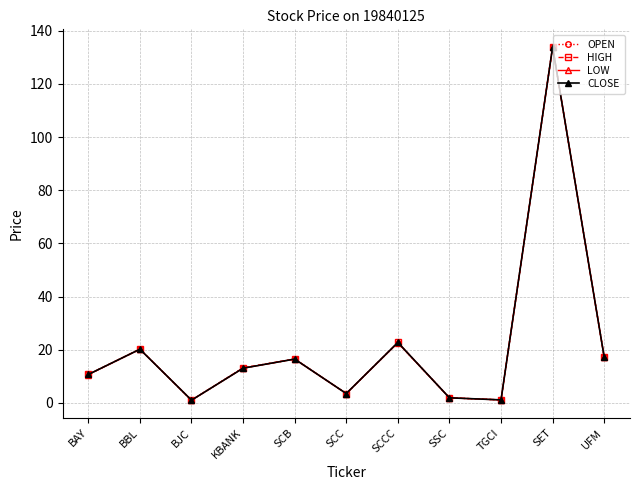

What is the label of the 11th point from the right?

BAY